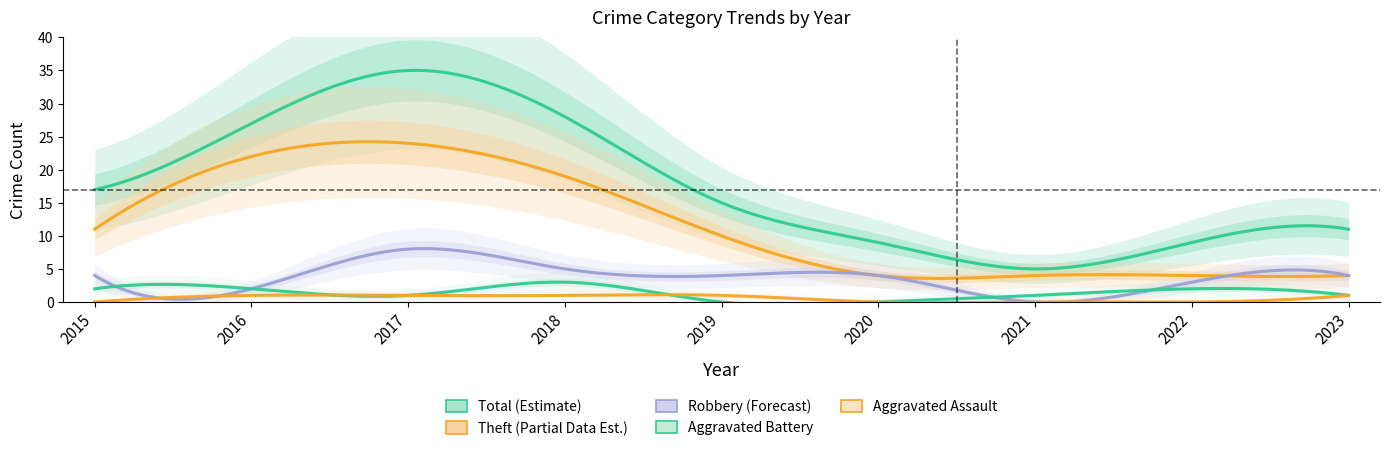

Does the chart display data point markers on the line(s)?

No